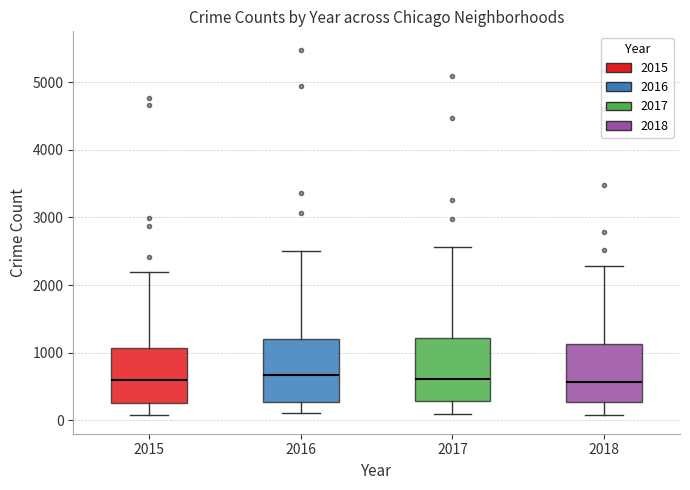

Where does the upper whisker of the box at x = 2018 end on the y-axis? The values are not printed on the chart, so give them approximately, as read against the axis.

2300